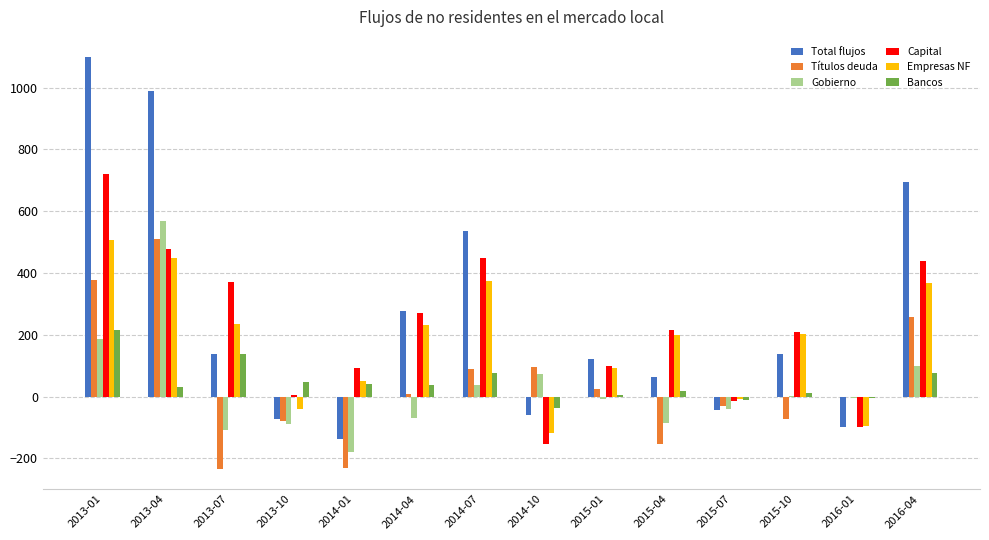

Where does the Empresas NF series first go above 202?

2013-01